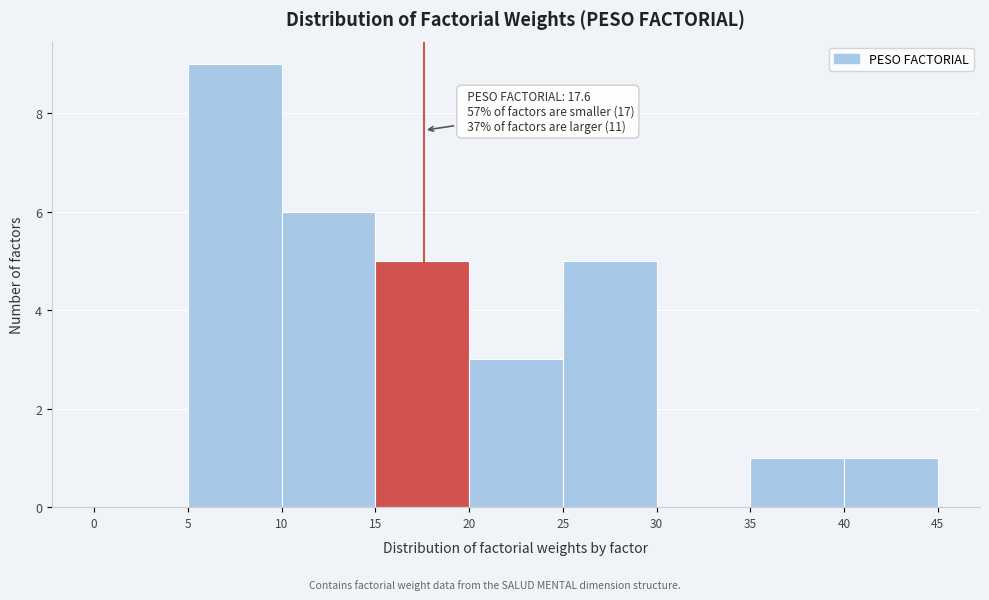

Which range on the x-axis has the tallest bar?

5 to 10